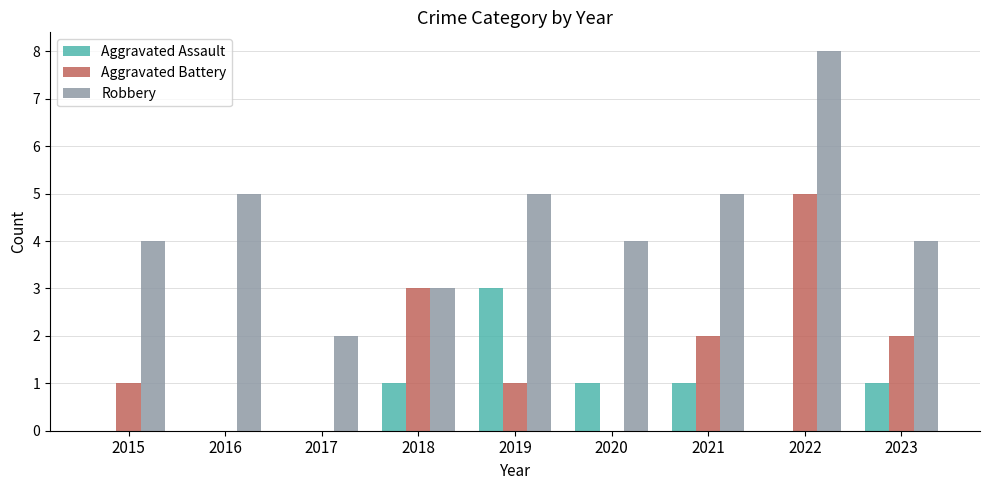

Reading right to left, list all the values displayed in this chart.

Aggravated Assault: 2023=1	2022=0	2021=1	2020=1	2019=3	2018=1	2017=0	2016=0	2015=0
Aggravated Battery: 2023=2	2022=5	2021=2	2020=0	2019=1	2018=3	2017=0	2016=0	2015=1
Robbery: 2023=4	2022=8	2021=5	2020=4	2019=5	2018=3	2017=2	2016=5	2015=4